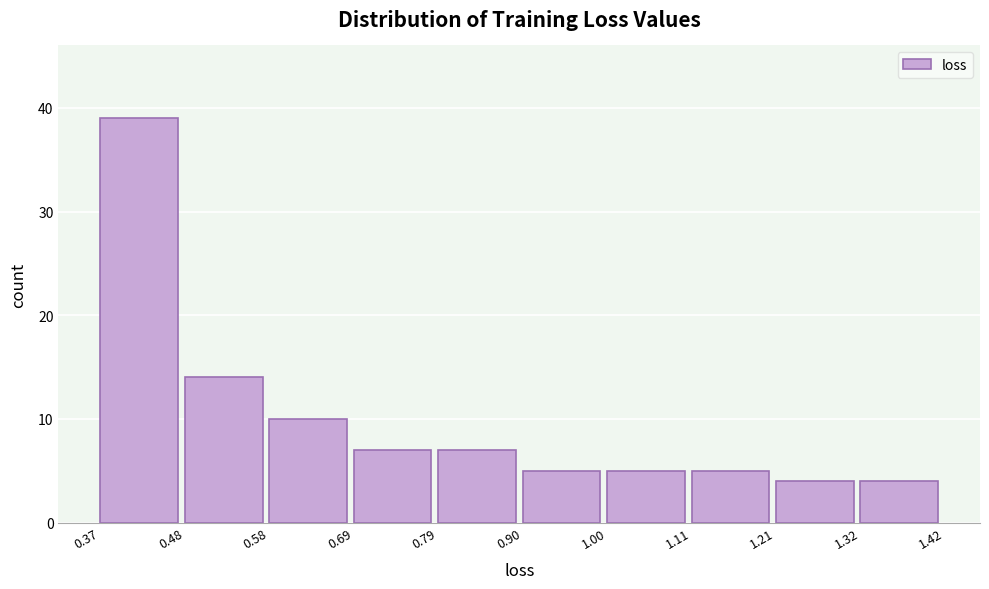

Over which range of the x-axis is the bar tallest?

0.37 to 0.48